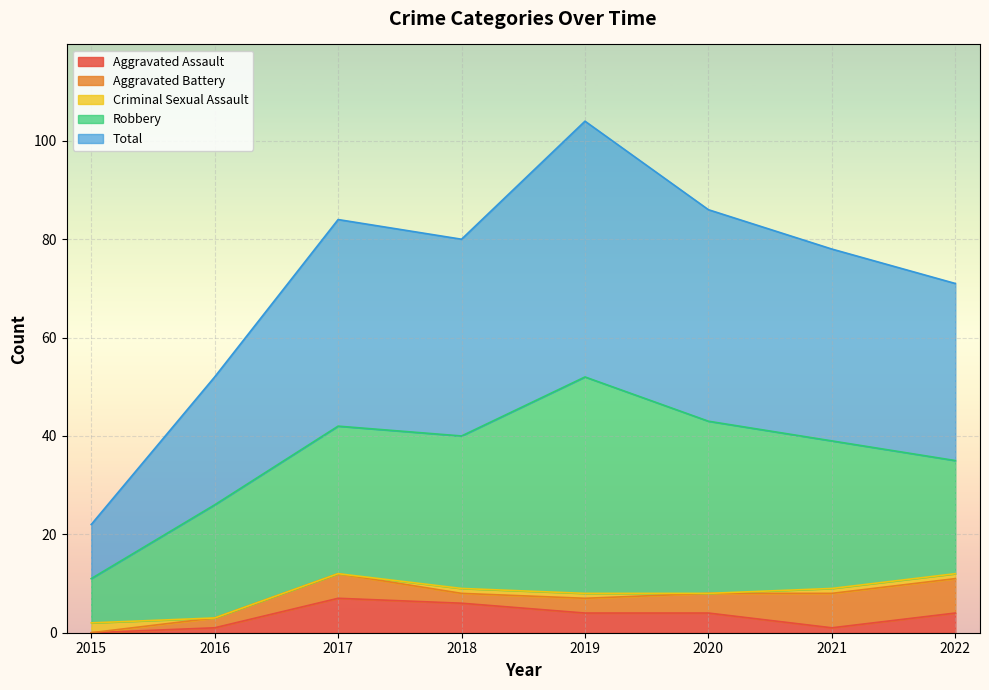

Which label corresponds to the largest value in the chart?

2019